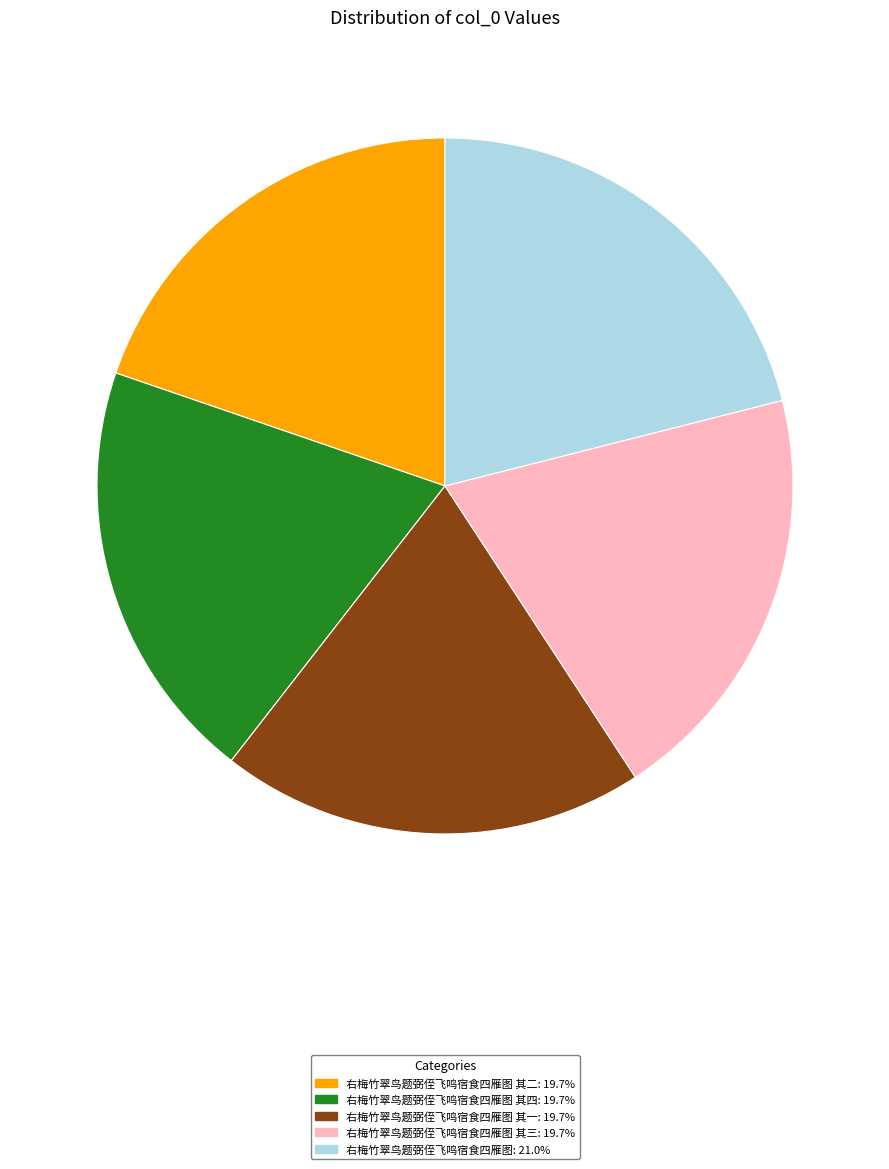

Is there a majority slice in this chart?

No